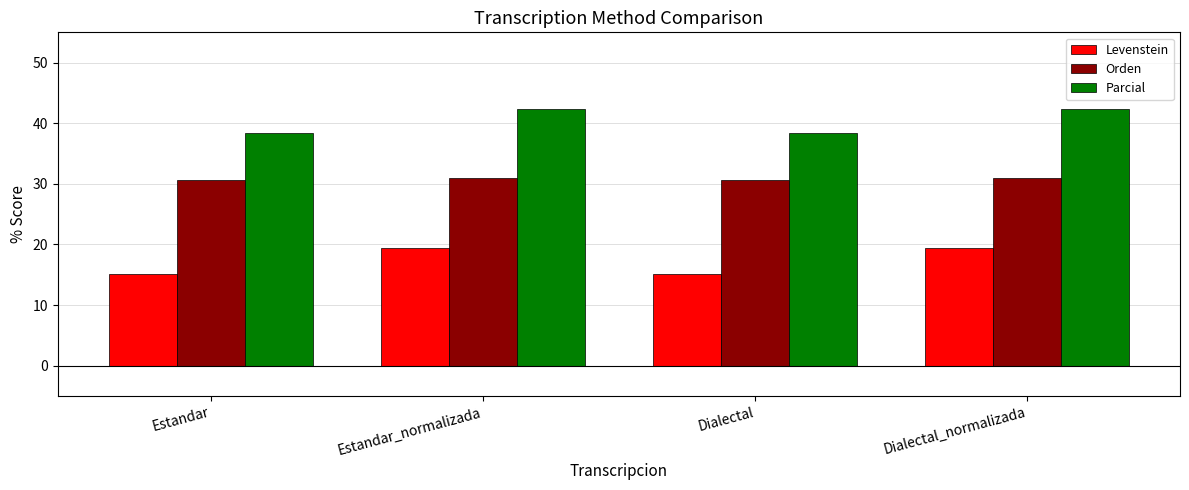

Is it true that Parcial equals 22.3 at Dialectal_normalizada?

False